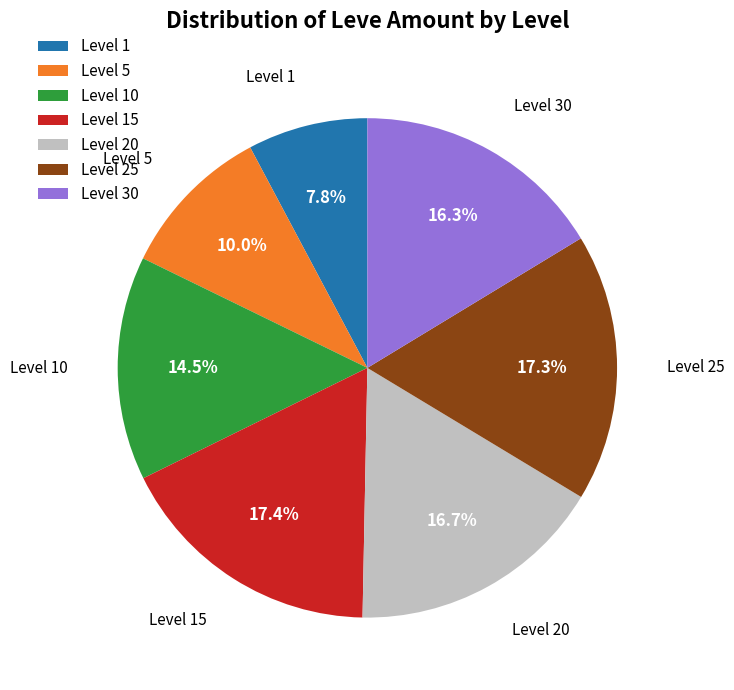

What is the smallest slice in the pie chart?

Level 1